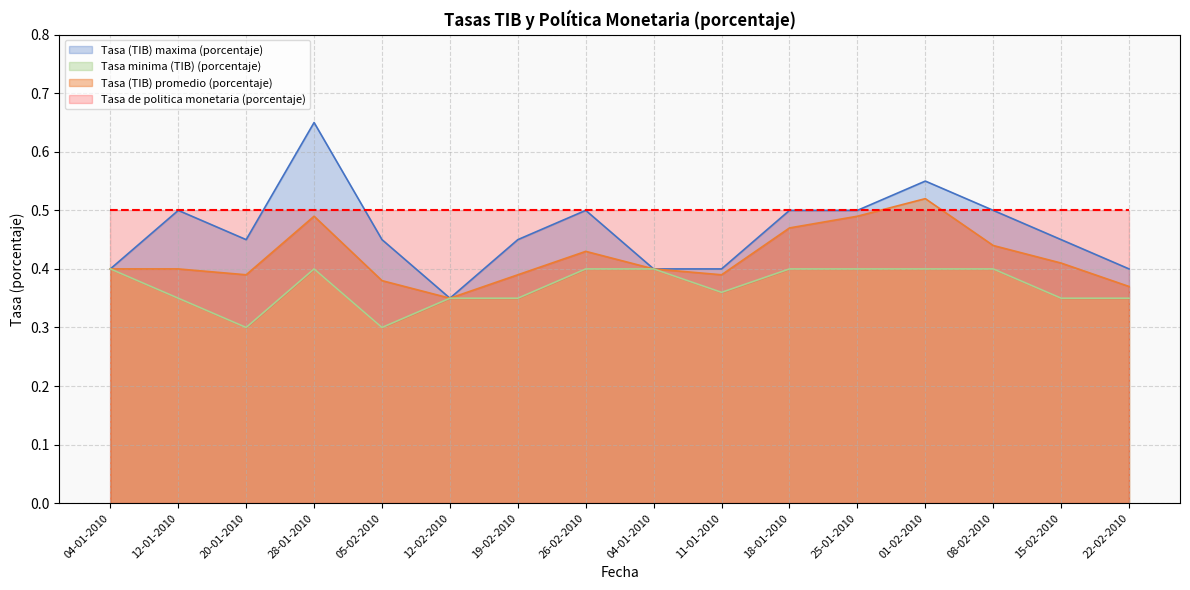

Is it true that Tasa (TIB) maxima (porcentaje) equals 0.3 at 19-02-2010?

False